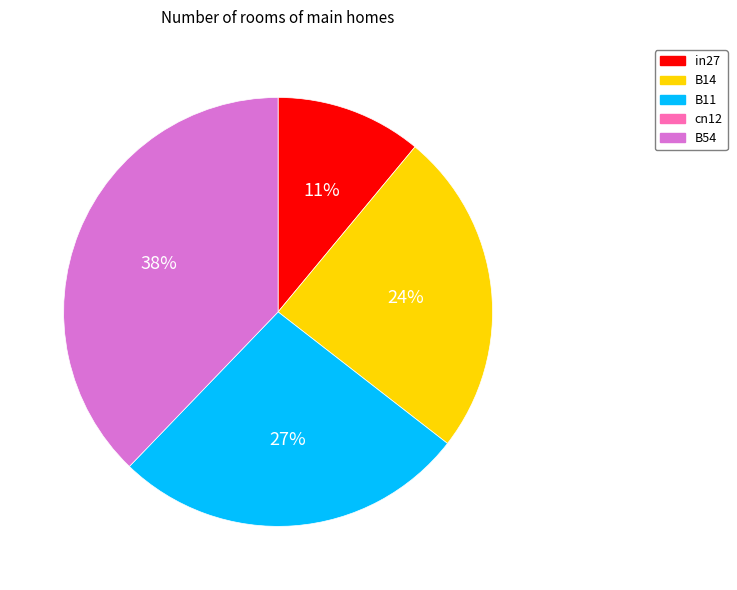

To the nearest percent, what is the average slice percentage?

25%